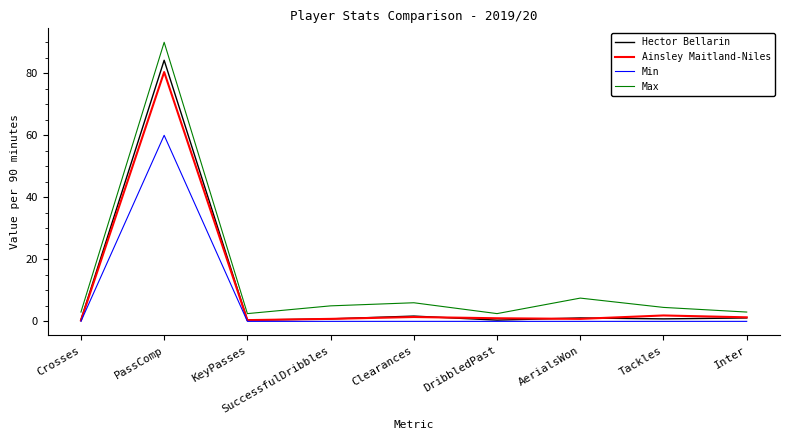

True or false: Min has a value of 0.0 at Crosses.

True